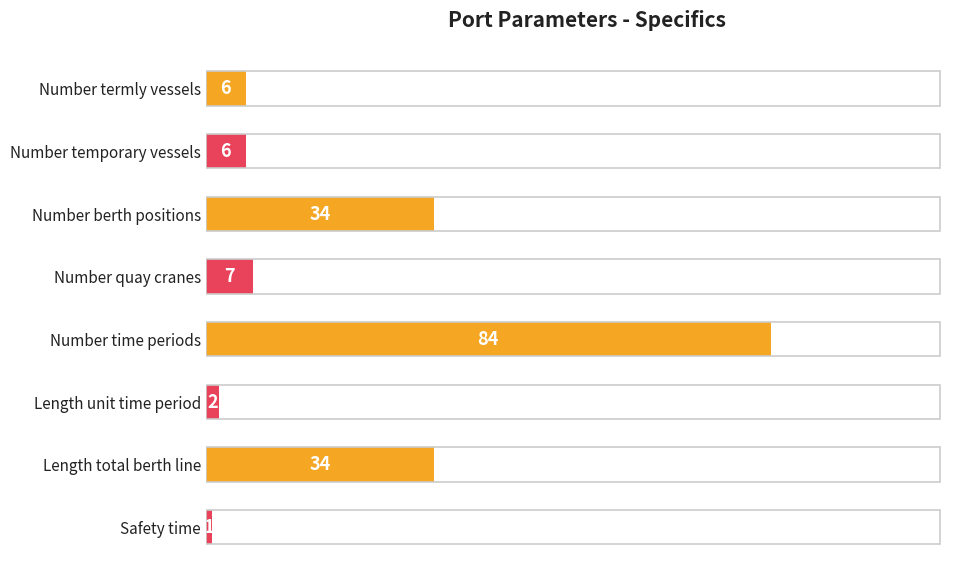

What is the value of the 3rd bar from the top?

34